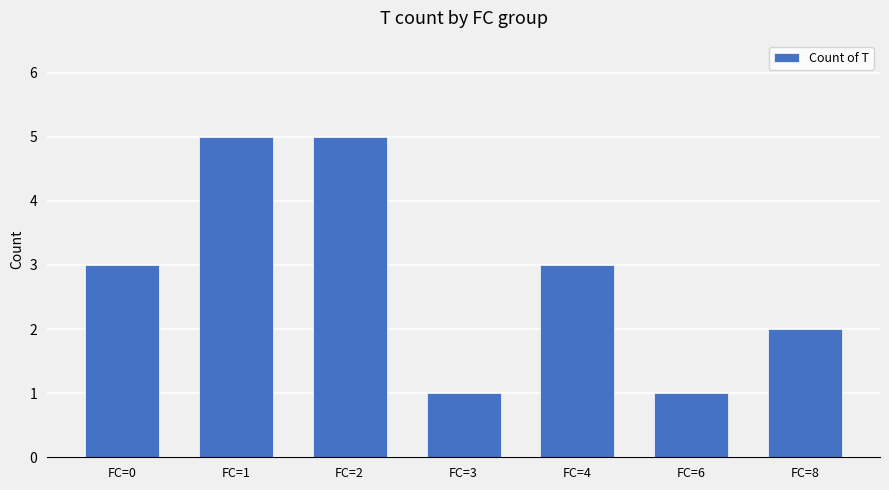

The chart shows a value of 5 at FC=1. True or false?

True